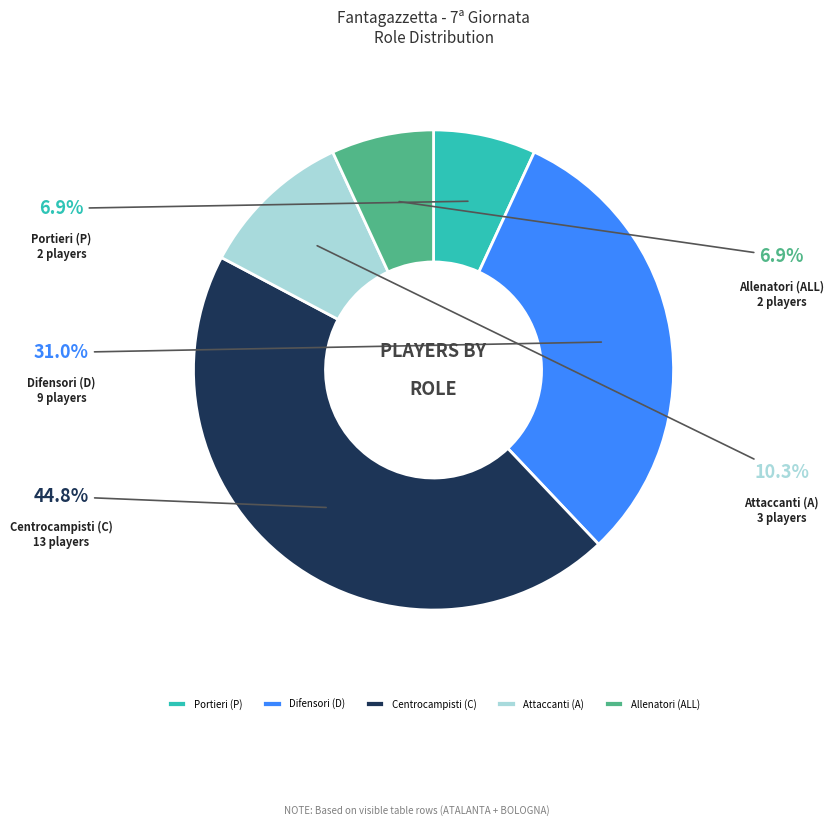

Does any single category account for the majority?

No